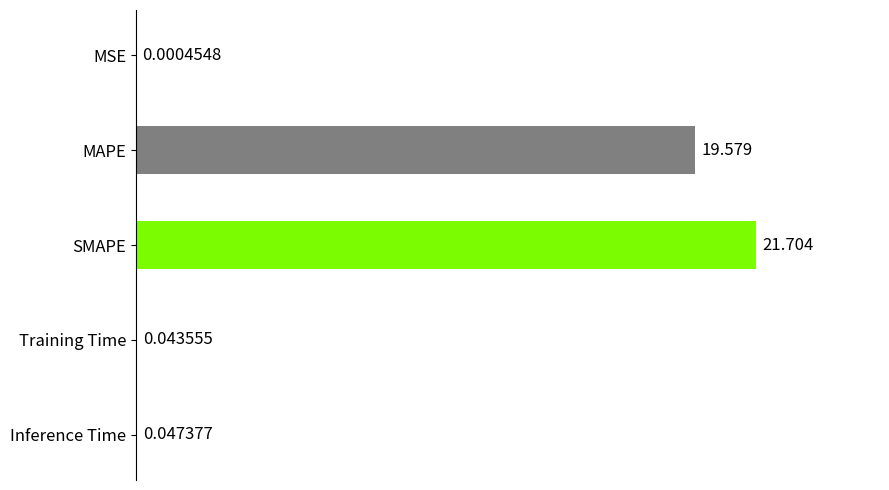

Where is the data nearest to the value 10?

MAPE